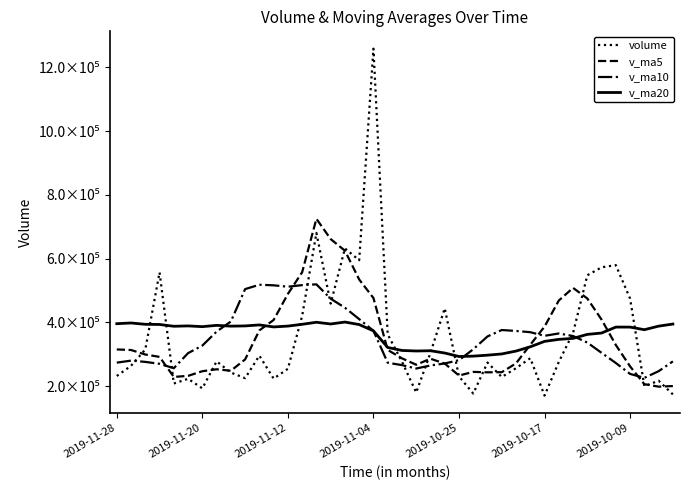

What is the sum of all v_ma10 values?

13950298.9